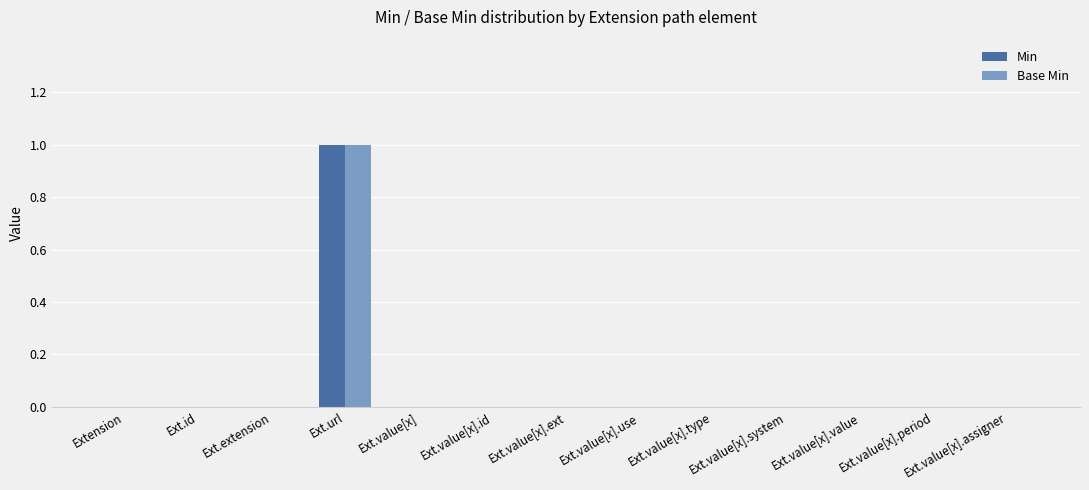

Count the number of data series in this chart.

2